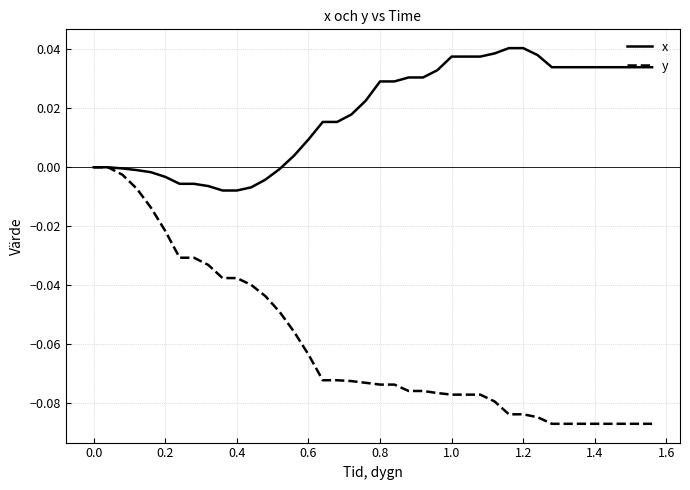

What are all the series names shown in the legend?

x, y